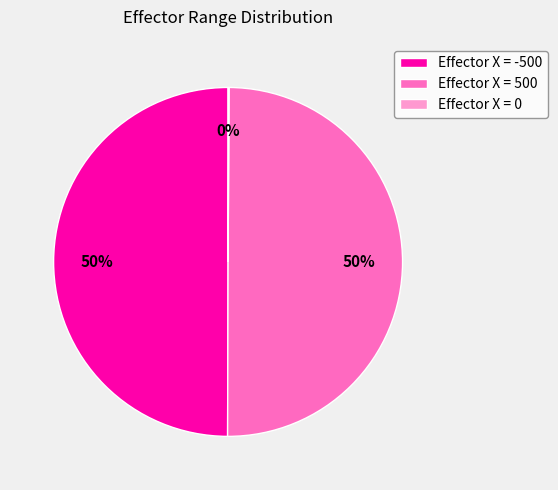

True or false: Effector X = -500 accounts for 37% of the total.

False